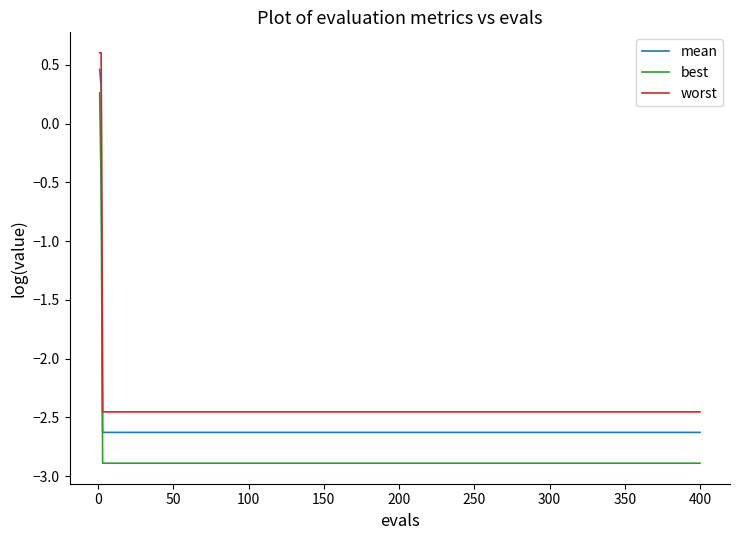

Which series has the largest total across all categories?

worst